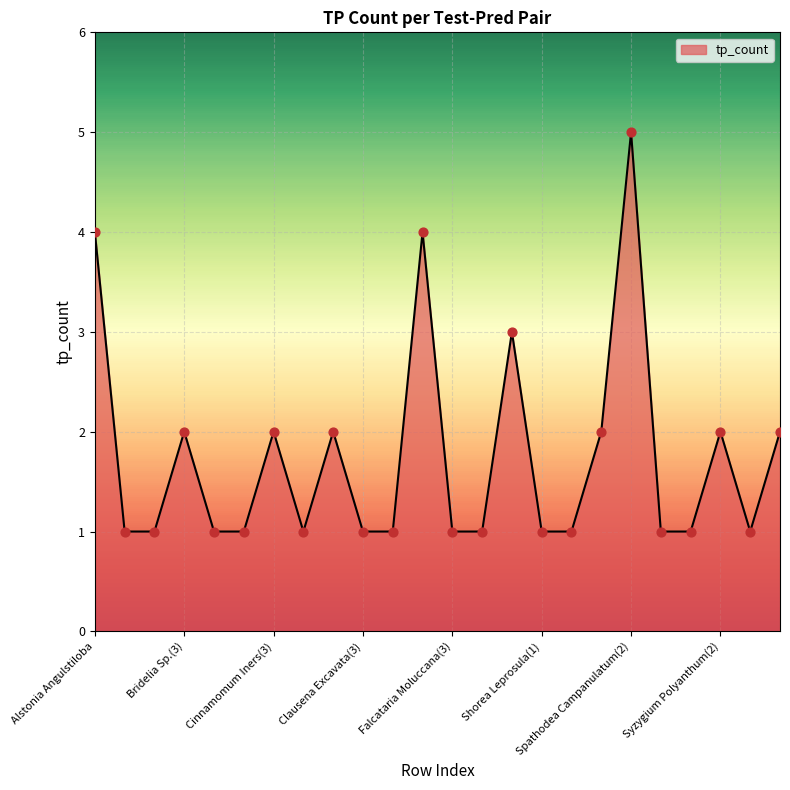

What is the maximum value shown in the chart?

5